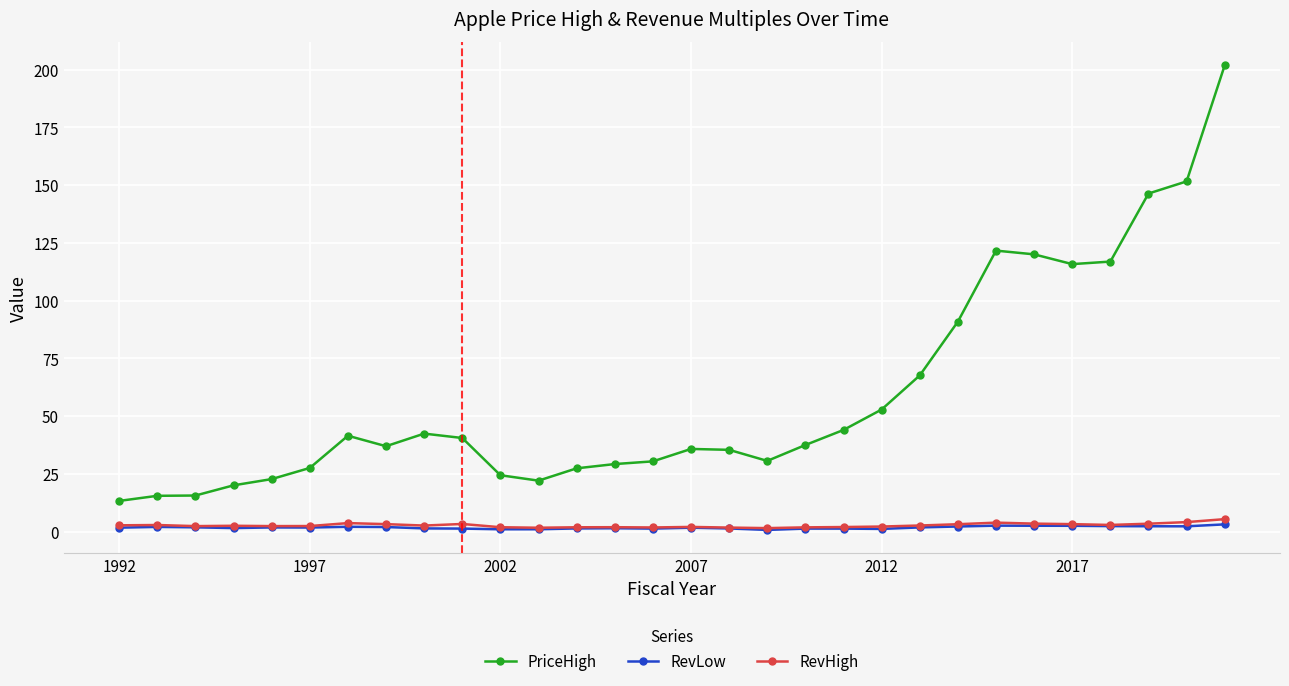

True or false: PriceHigh has more than 1 points higher than both neighbors.

True